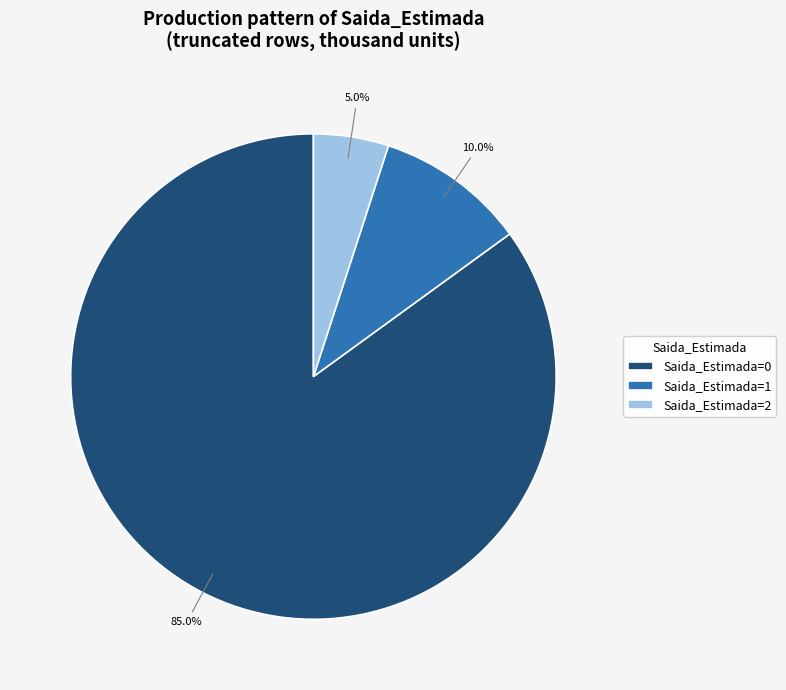

Which has a higher value, Saida_Estimada=0 or Saida_Estimada=2?

Saida_Estimada=0